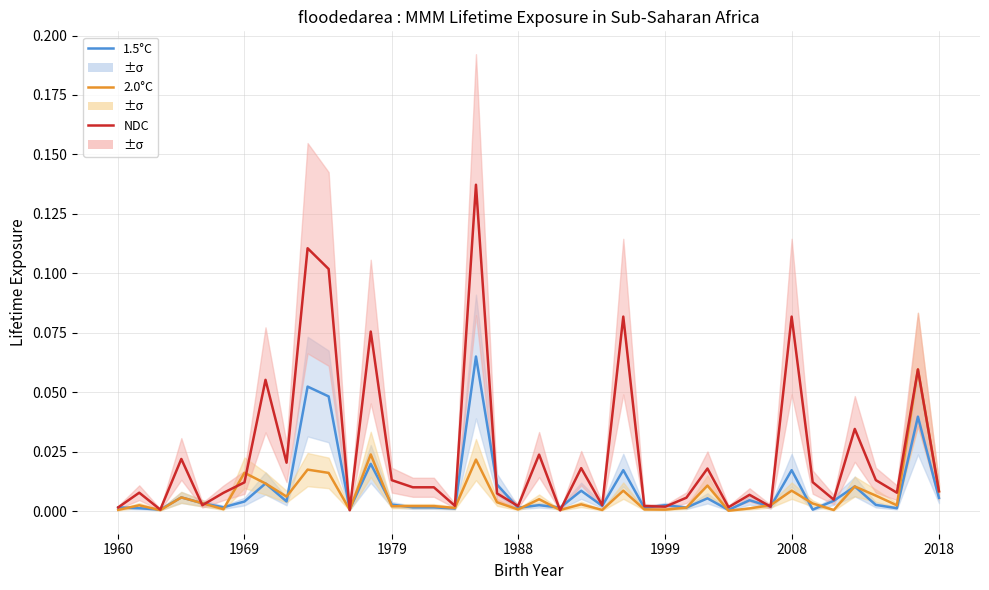

Which series has the largest range (max minus min)?

NDC